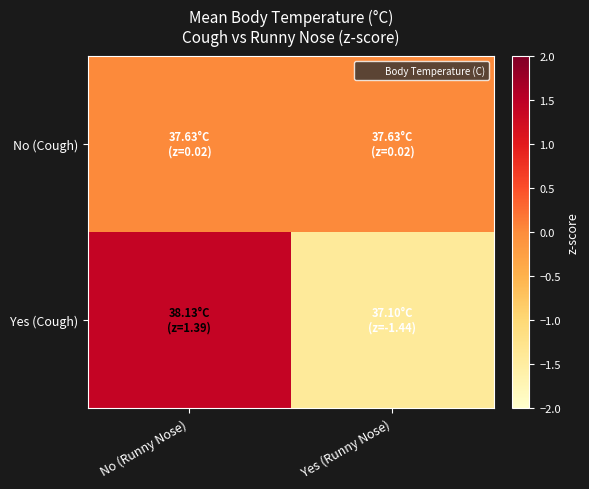

At Yes (Runny Nose), list the series in order from largest to smallest.

No (Cough), Yes (Cough)